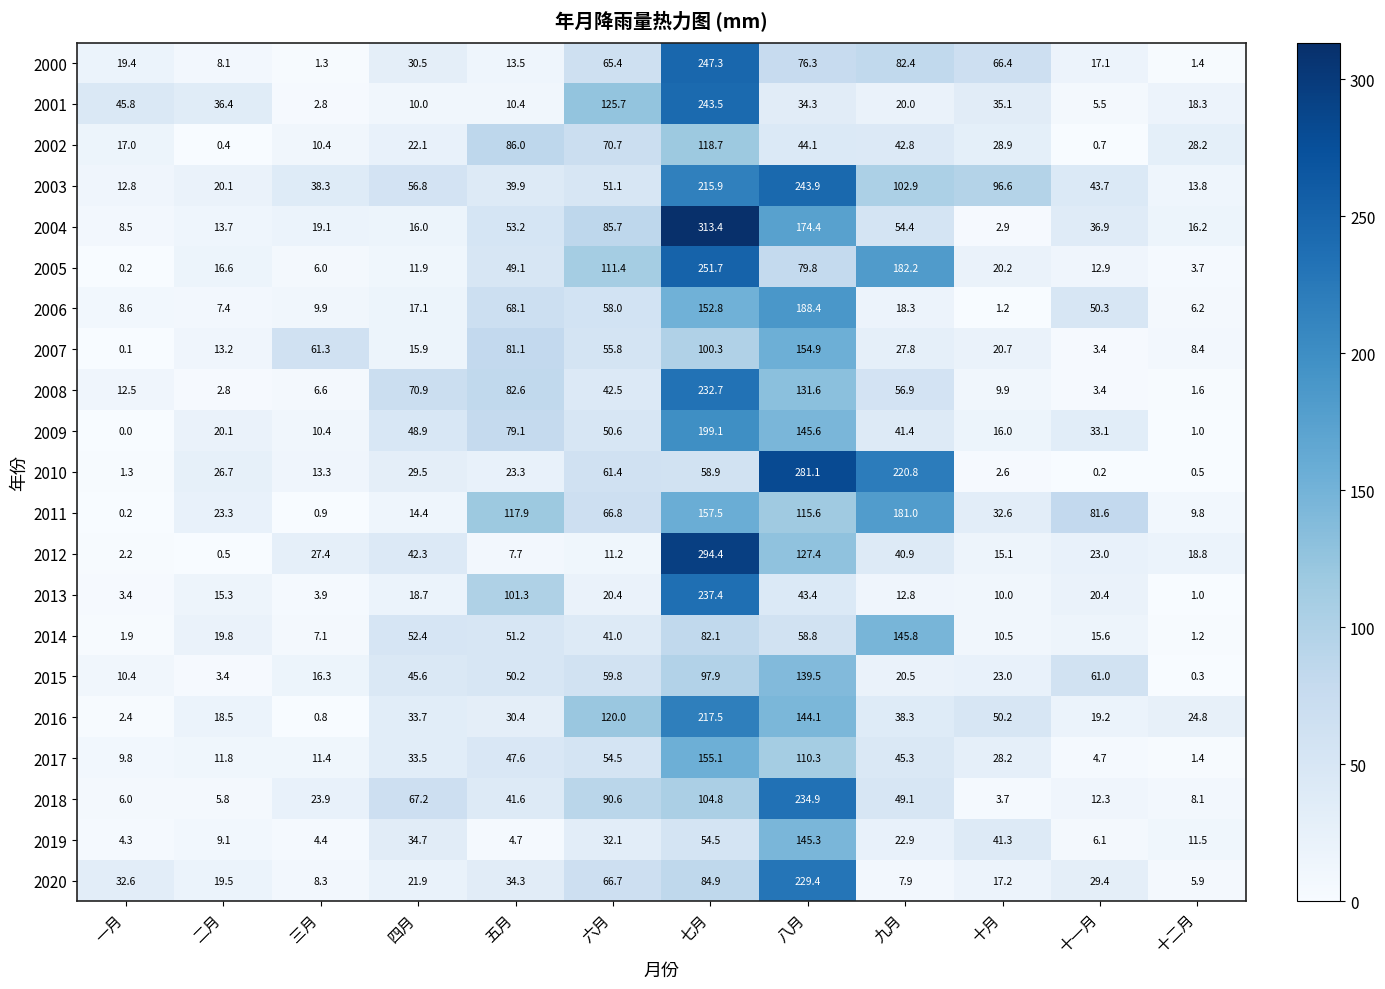

What is the difference between the second highest and minimum values in the 2006 series?

151.6